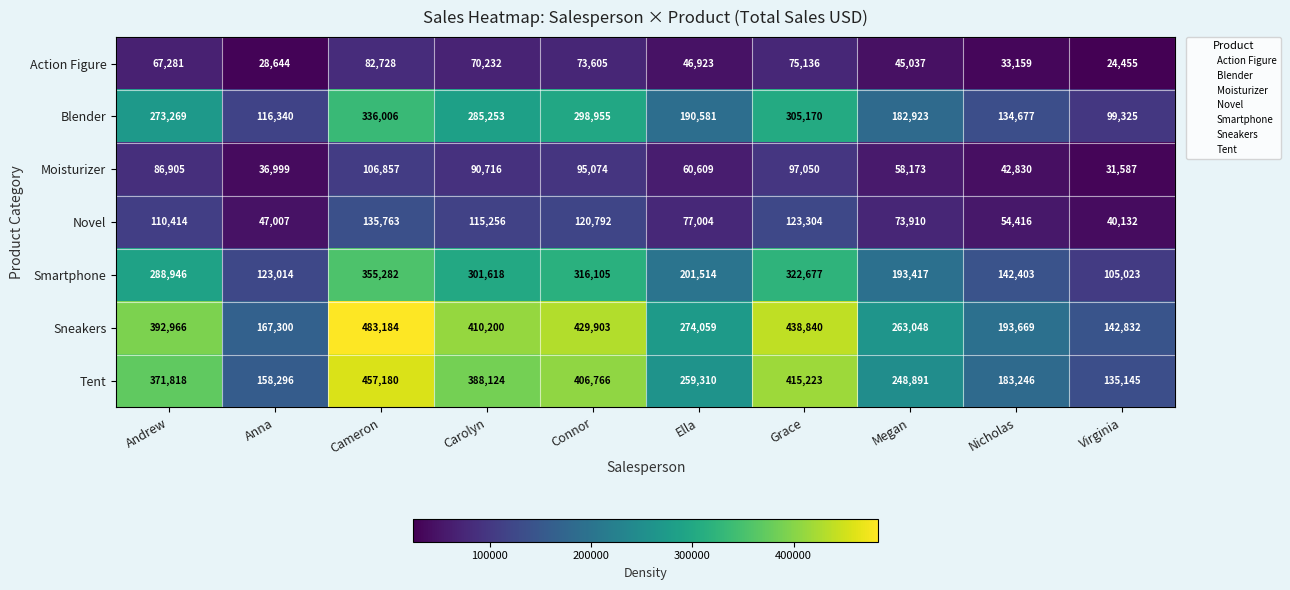

Which series has the widest spread of values?

Sneakers